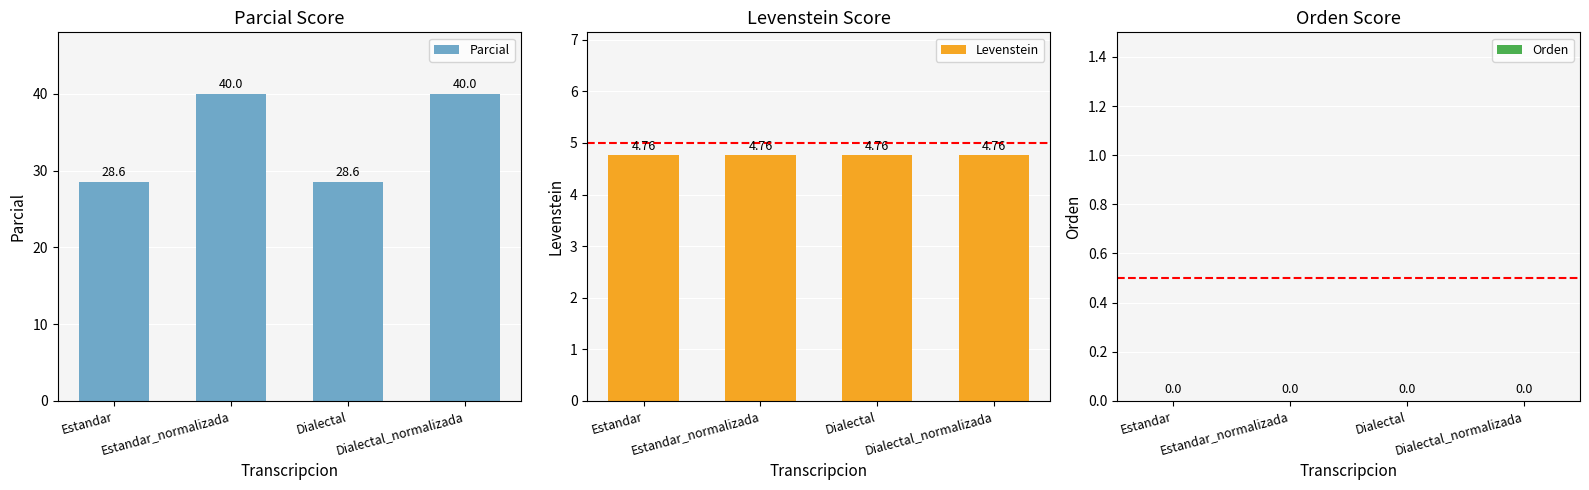

Which series has the widest spread of values?

Parcial